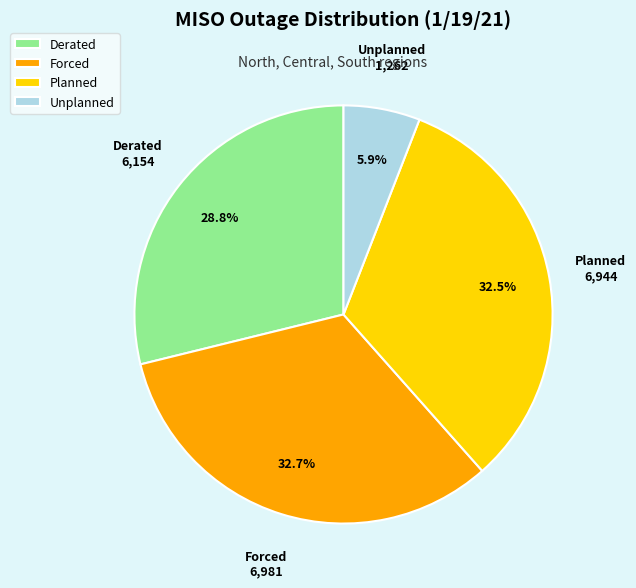

How much of the chart is everything except Unplanned?

94.1%